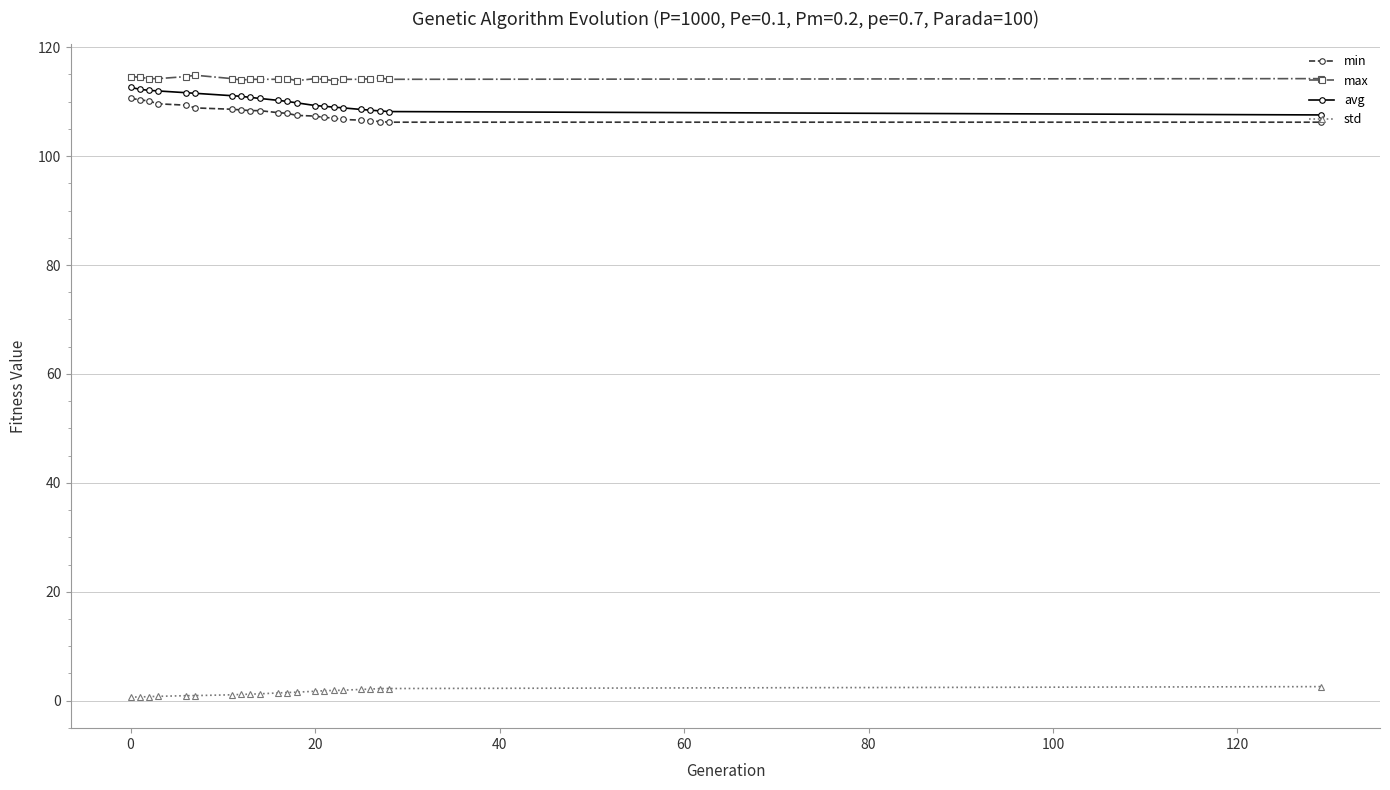

True or false: max and min cross at least once.

False